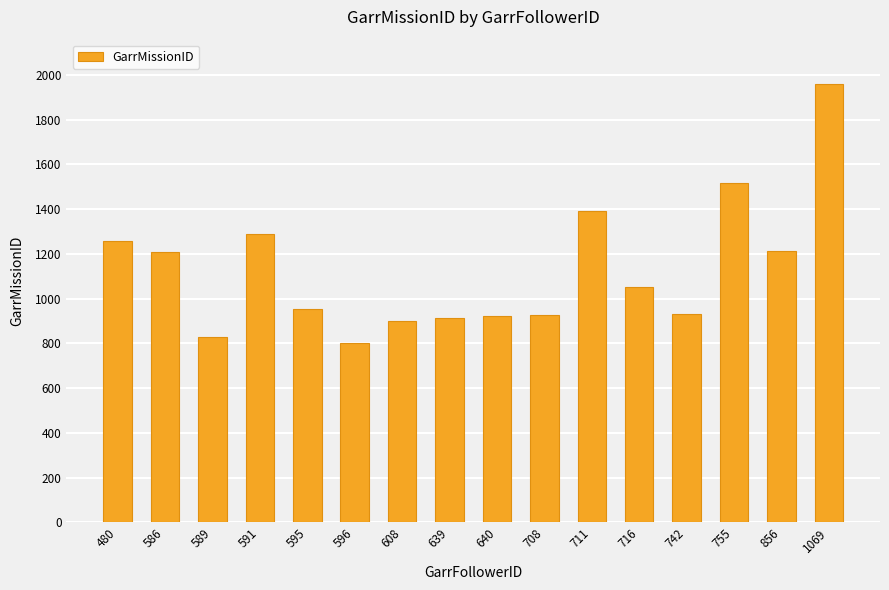

Which has a higher value, 591 or 856?

591